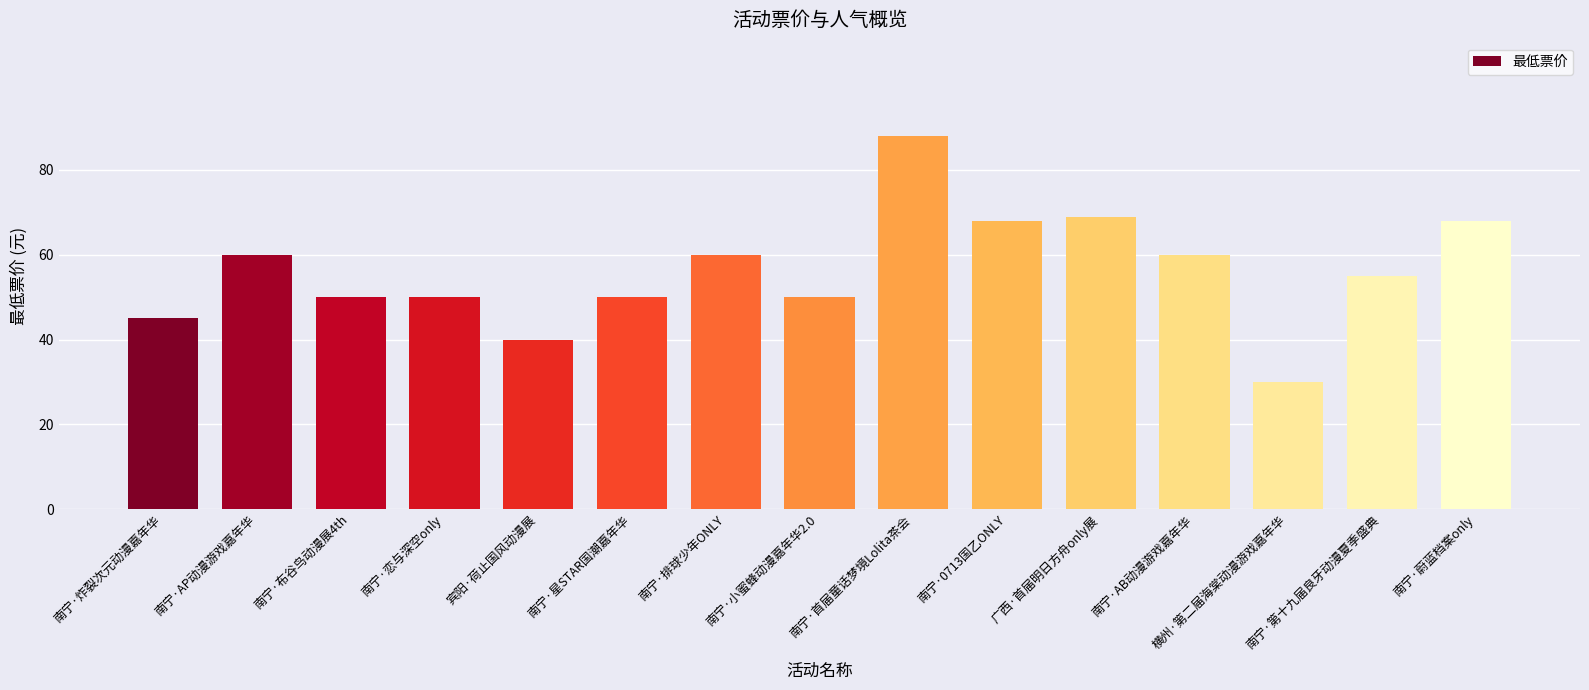

How many bars are there in total?

15